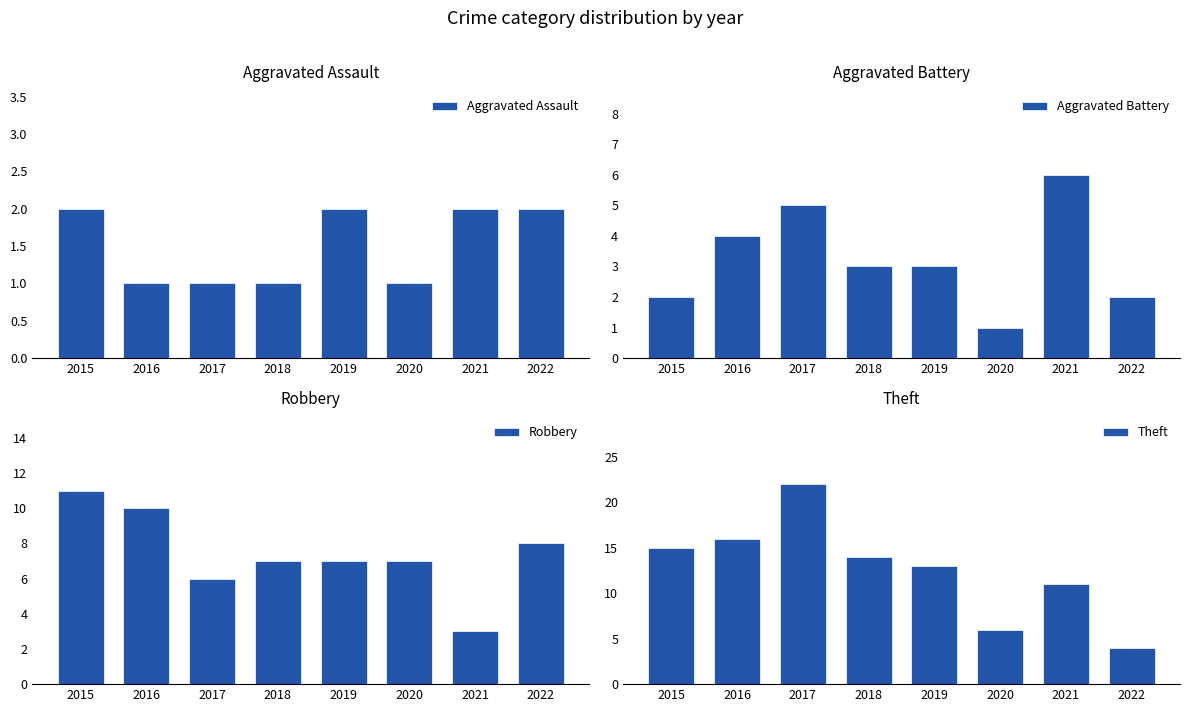

Rank the series by their average value, from highest to lowest.

Theft, Robbery, Aggravated Battery, Aggravated Assault